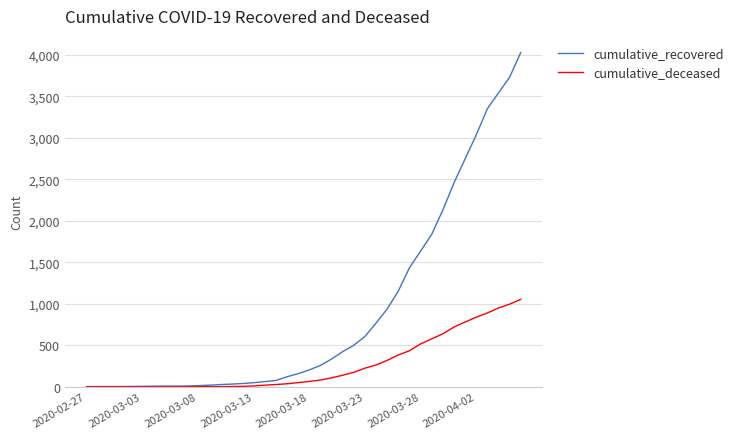

What is the maximum value shown in the chart?

4027